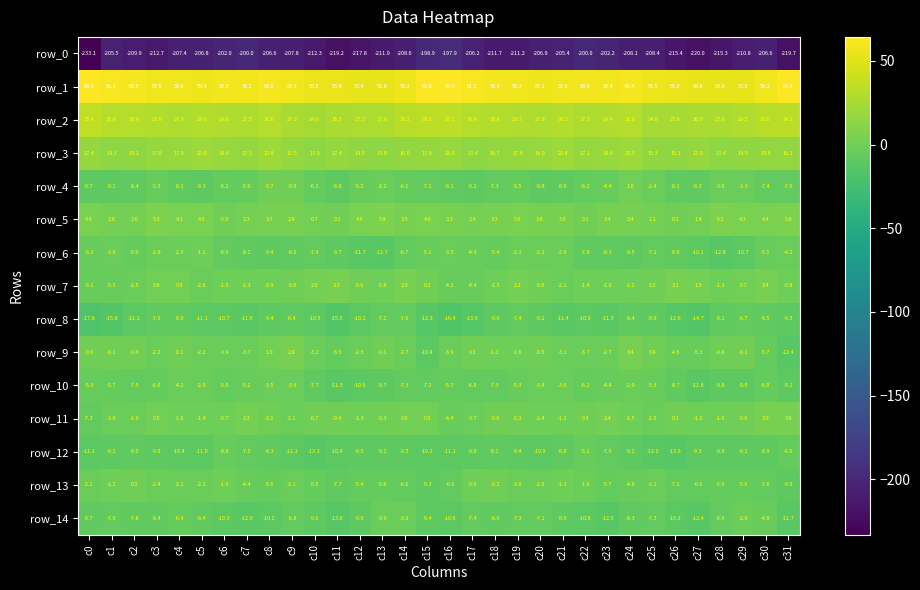

What is the spread (max minus min) of values at c19?

269.5